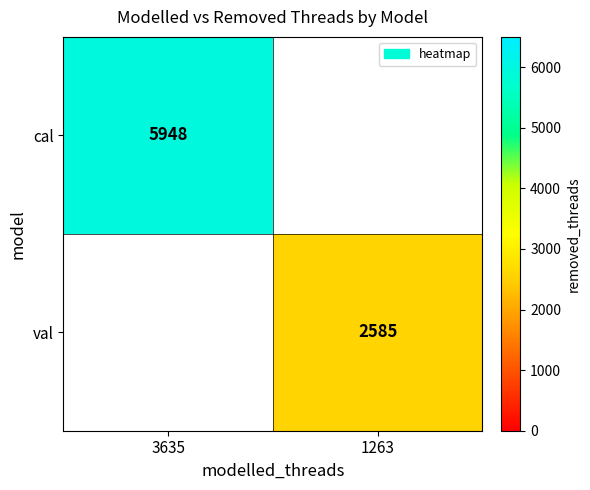

The cal series shows 3009 at 3635. True or false?

False